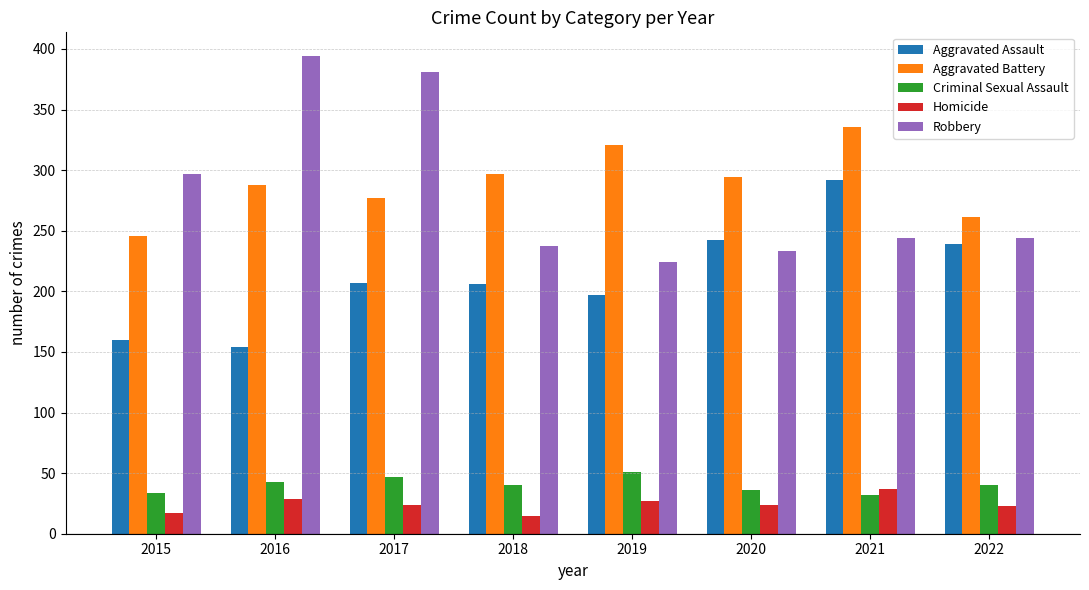

What is the spread (max minus min) of values at 2019?

294